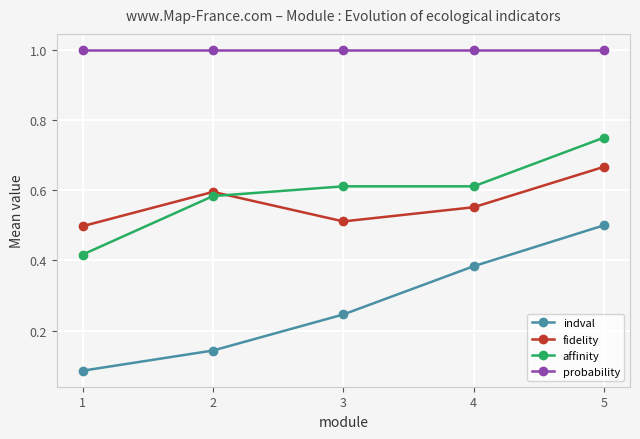

Is the value of fidelity at 3 greater than the value of probability at 1?

No